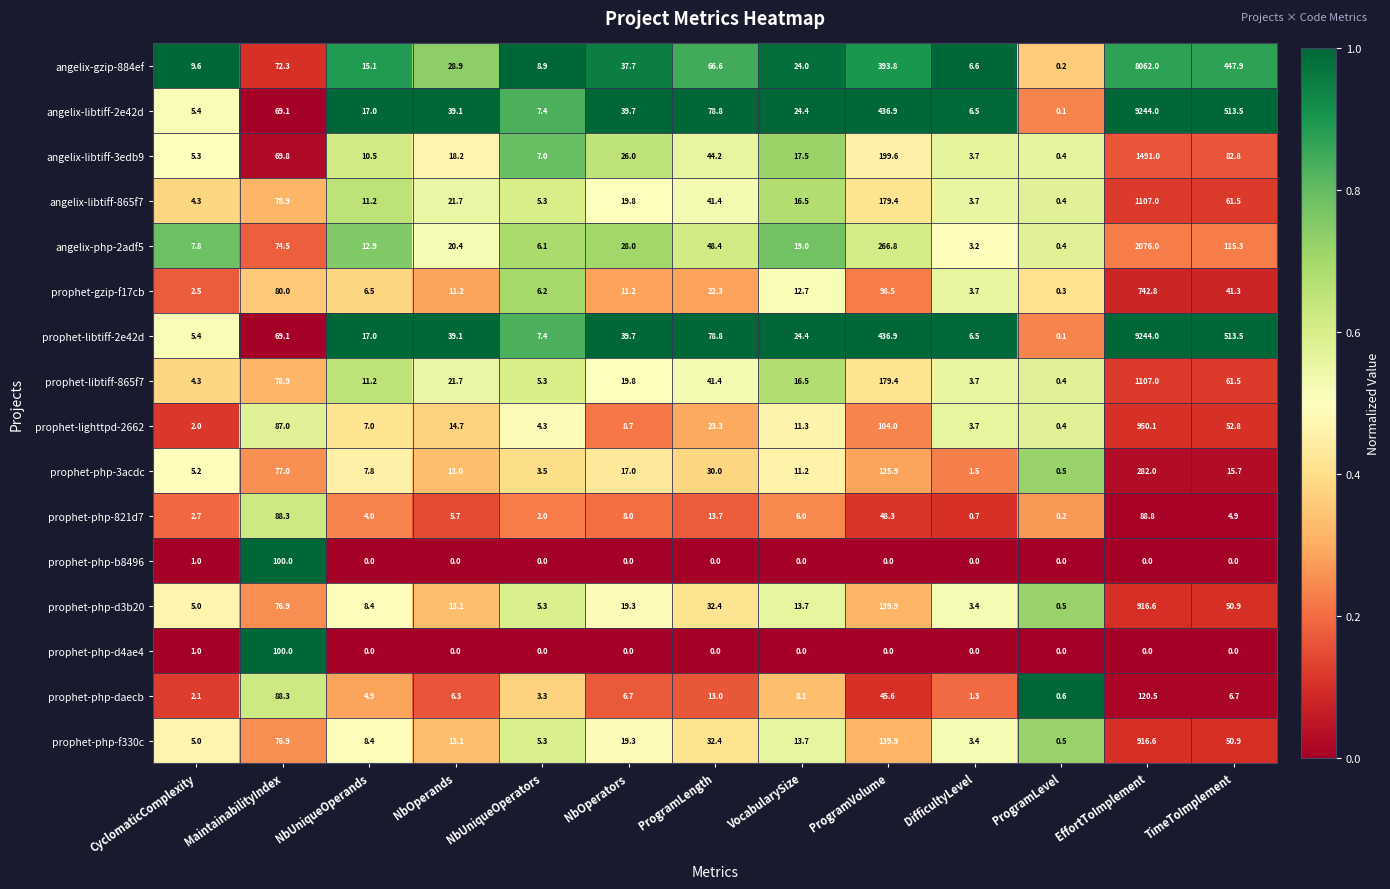

At which label does prophet-php-821d7 reach its minimum?

ProgramLevel